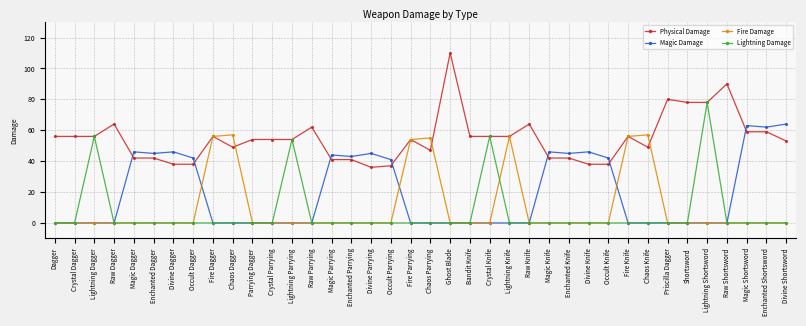

Which category has the highest value across all series?

Ghost Blade